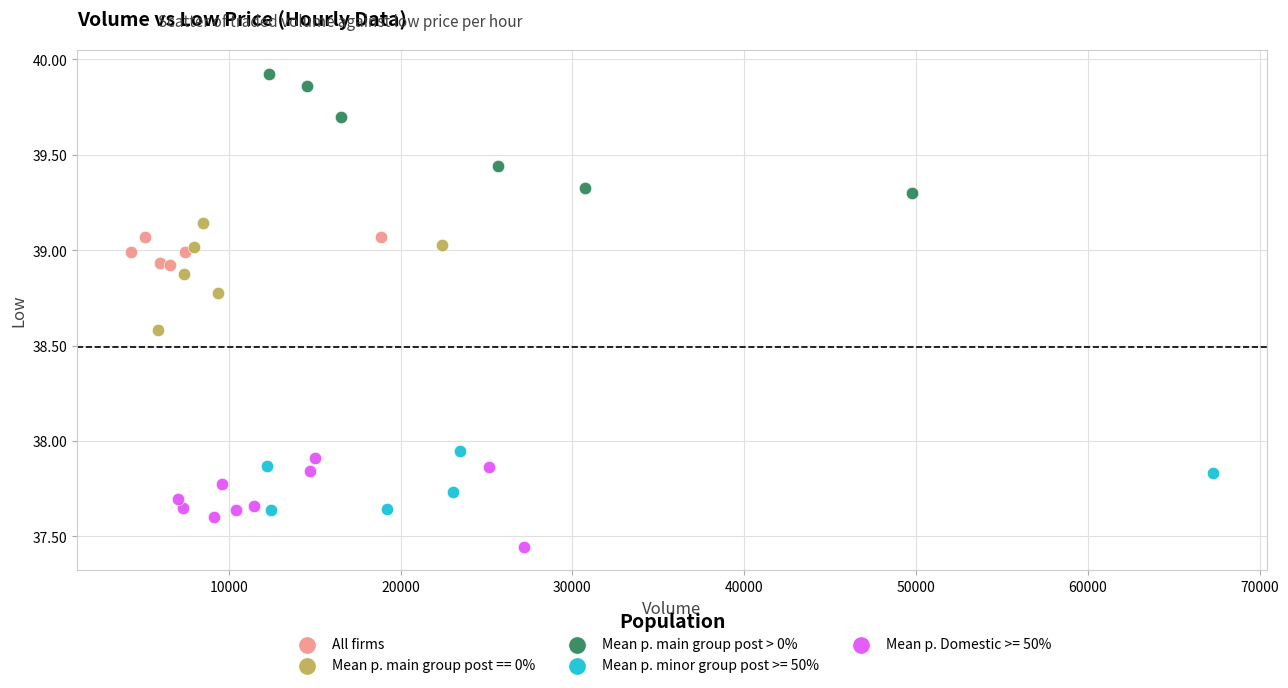

What are all the series names shown in the legend?

All firms, Mean p. main group post == 0%, Mean p. main group post > 0%, Mean p. minor group post >= 50%, Mean p. Domestic >= 50%